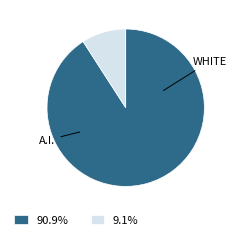

Does 90.9% represent more than half of the total?

Yes